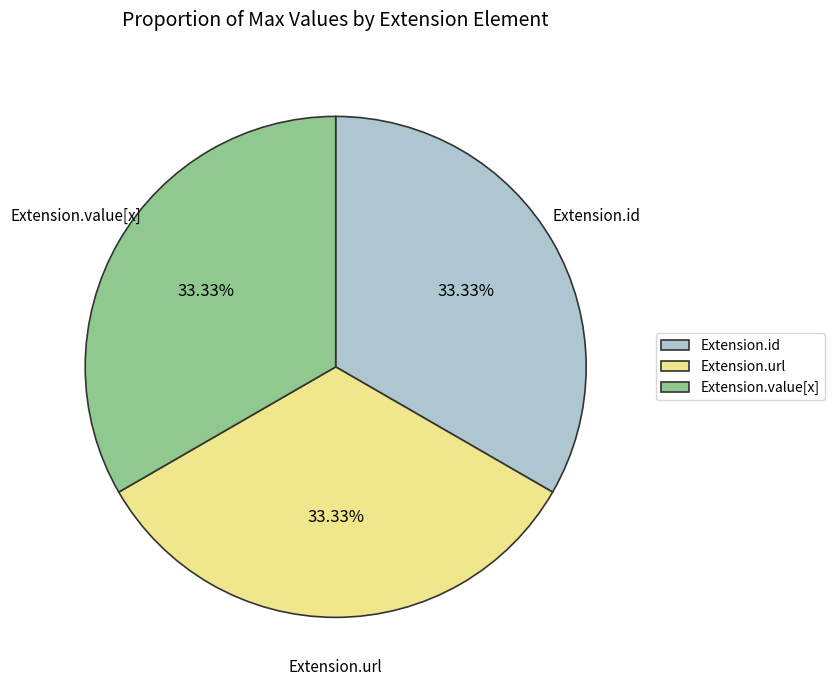

Is it true that Extension.url is 99% of the pie?

False